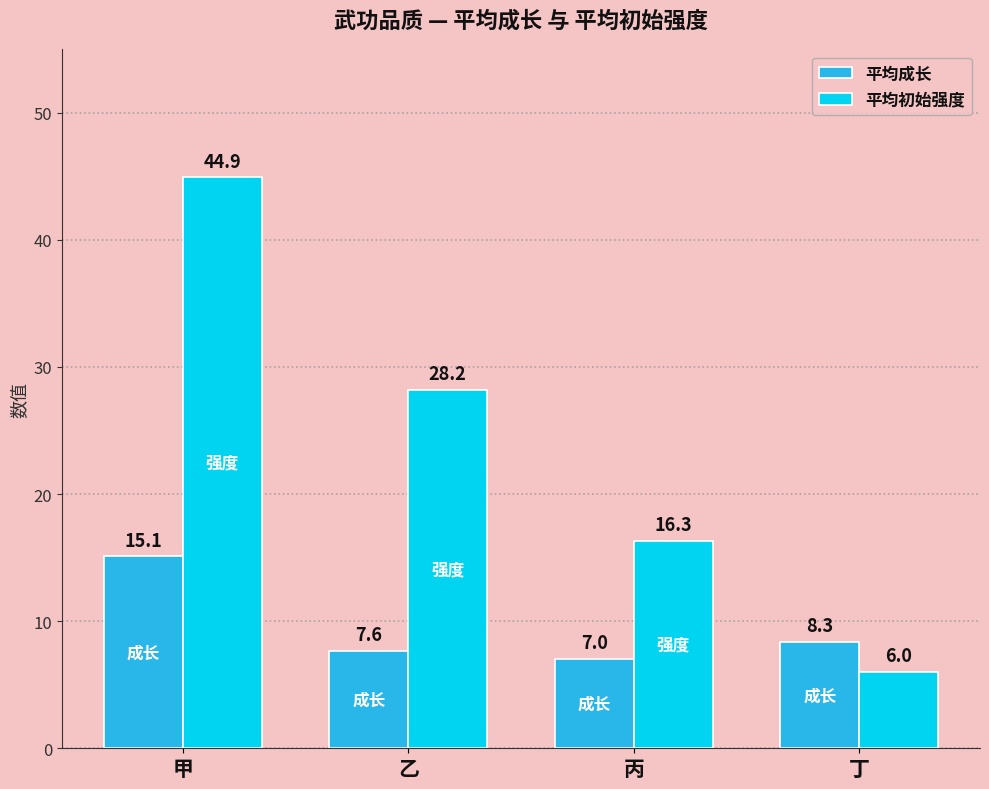

What is the spread (max minus min) of values at 丁?

2.3